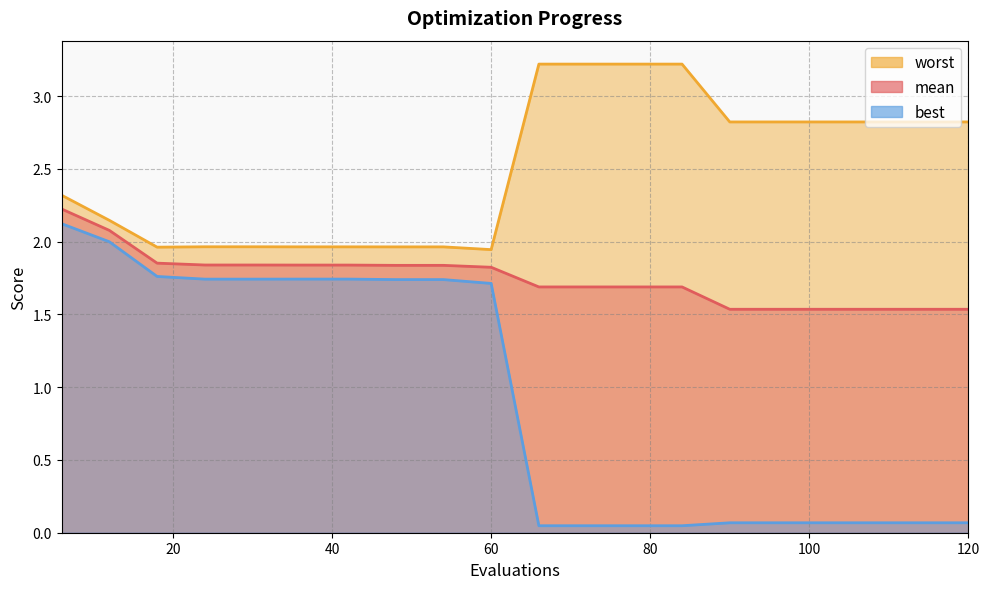

Which category has the highest value in the best series?

6